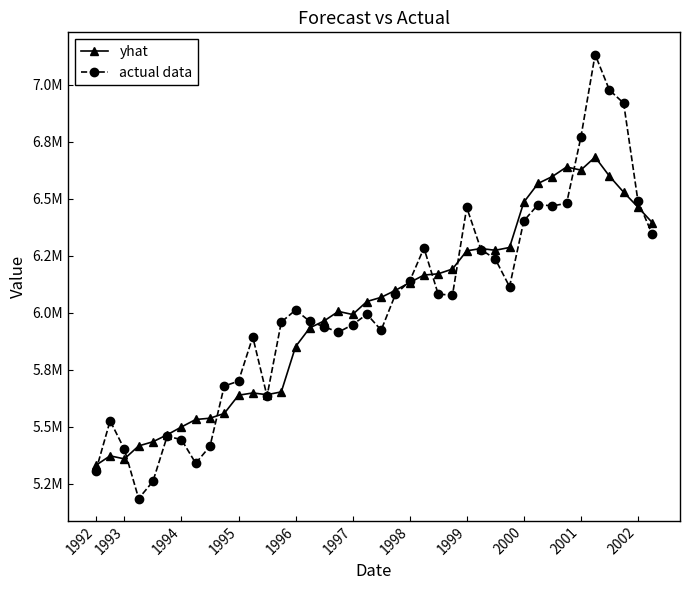

Is this an area chart (filled region under the line)?

No